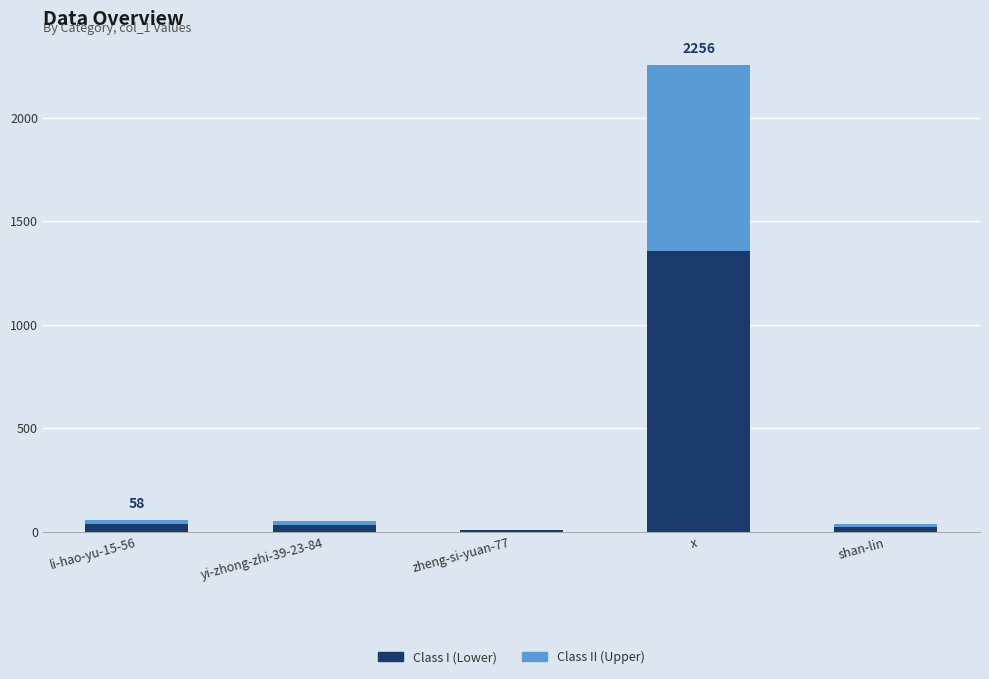

What is the total value across all series at x?

2256.0